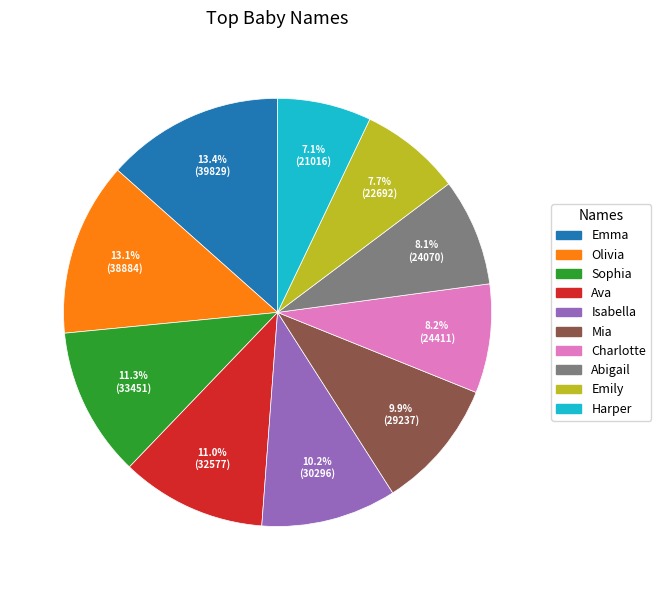

Is it true that Olivia is 7% of the pie?

False